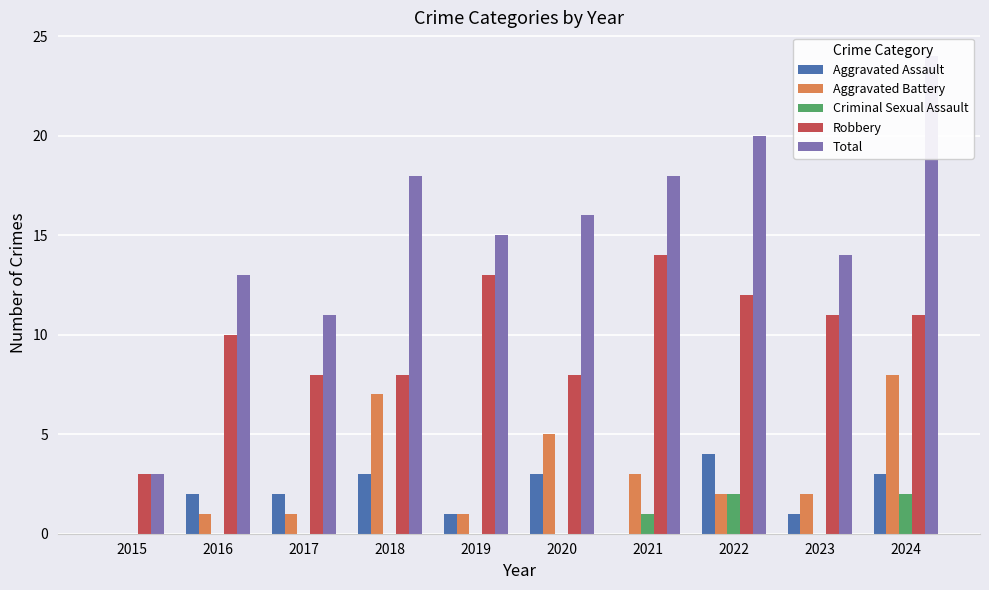

What is the value of the Aggravated Assault bar at the 9th from the left?

1